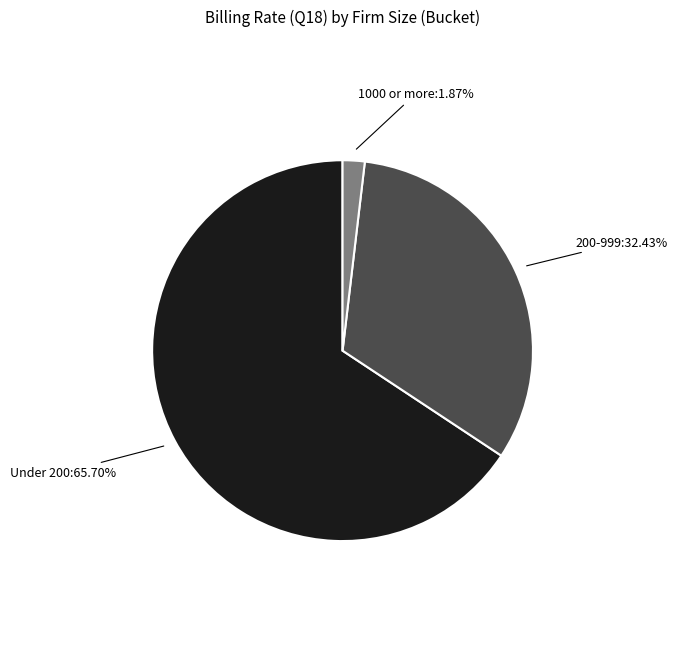

How many segments does this pie chart have?

3